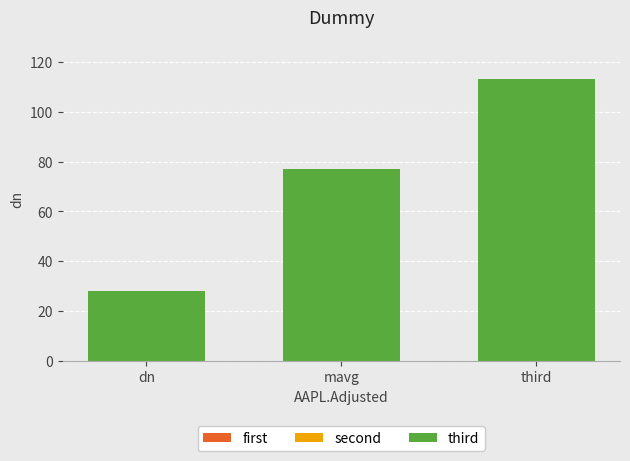

What is the difference between the first values at third and mavg?

36